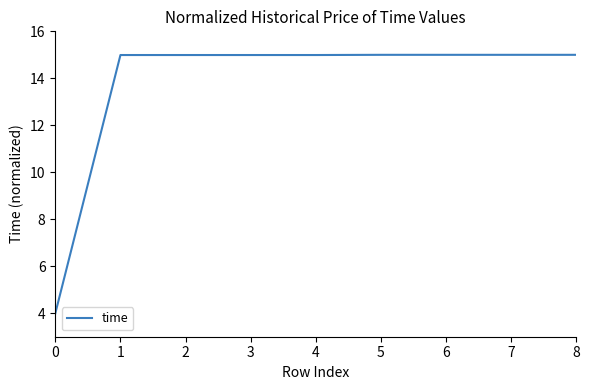

What is the difference between the maximum and minimum values?

11.0